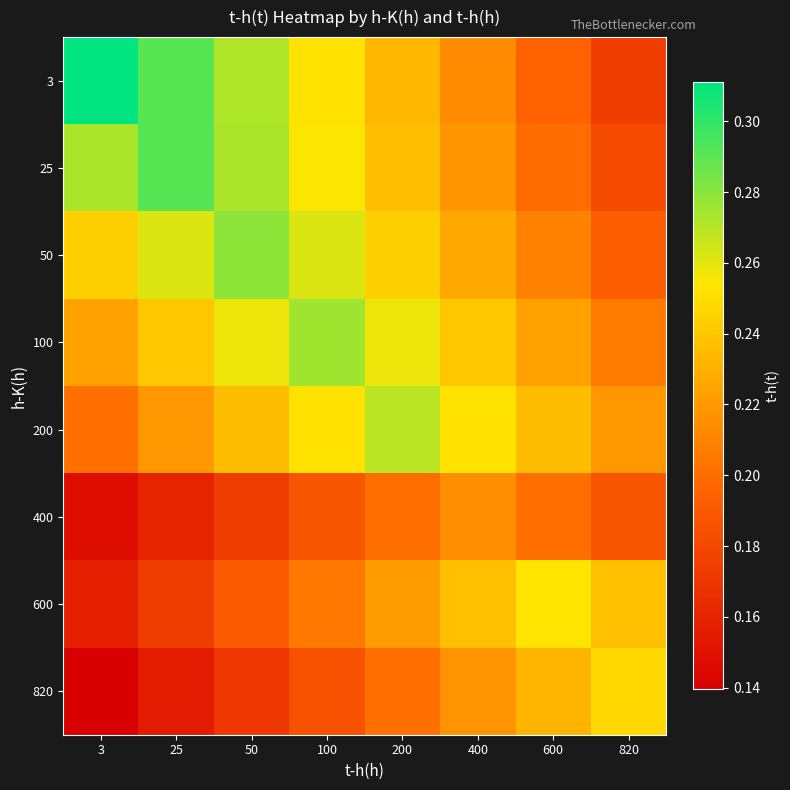

How many categories are shown in the chart?

8